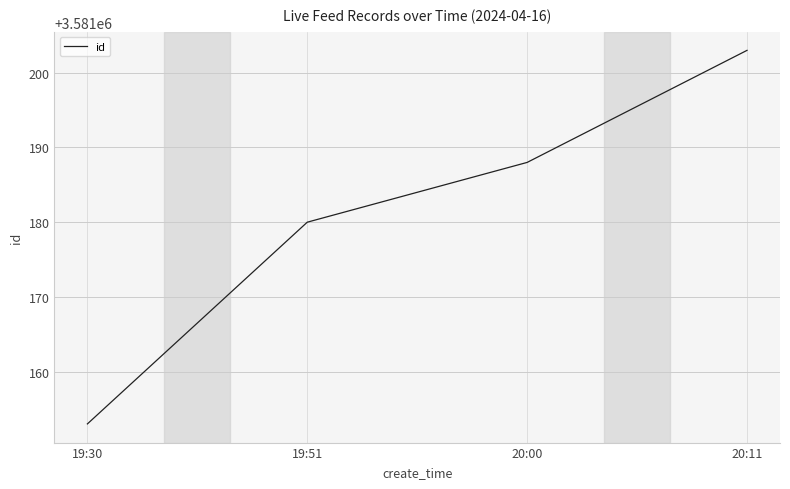

At which label is the value closest to 3581178?

19:51